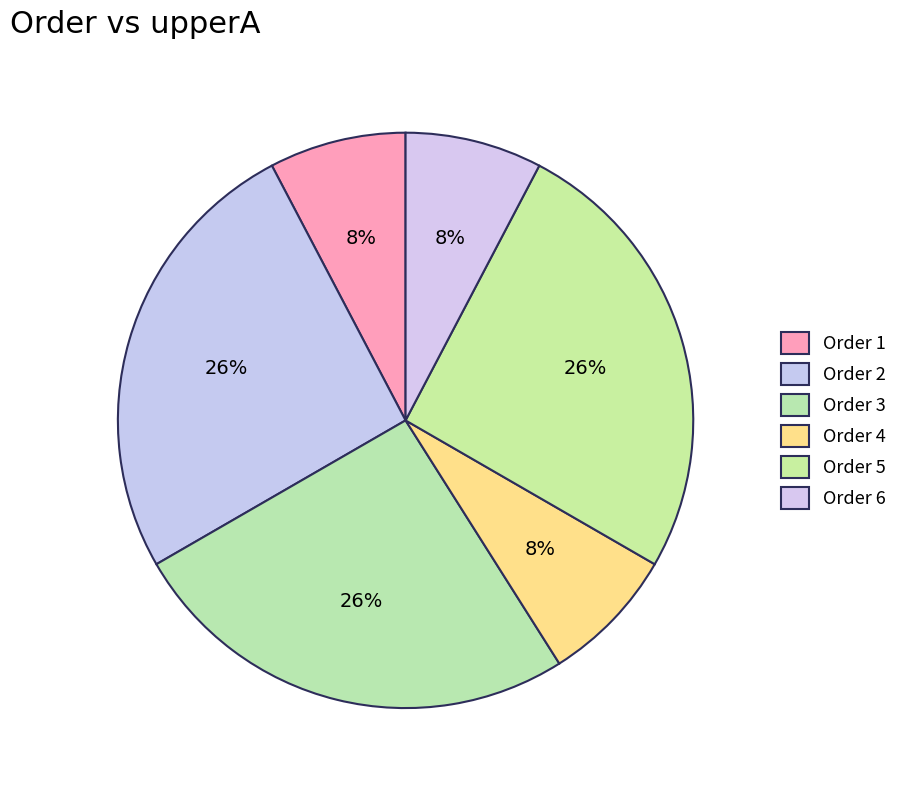

How many slices are in this pie chart?

6